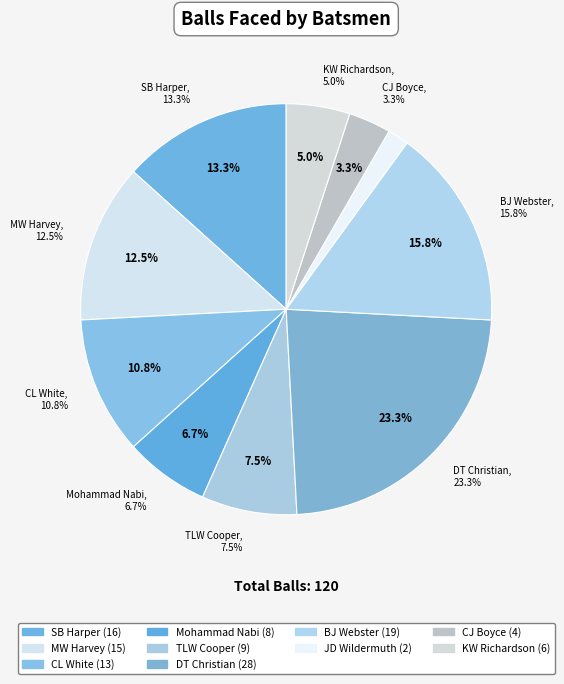

To the nearest percent, what is the average slice percentage?

10%